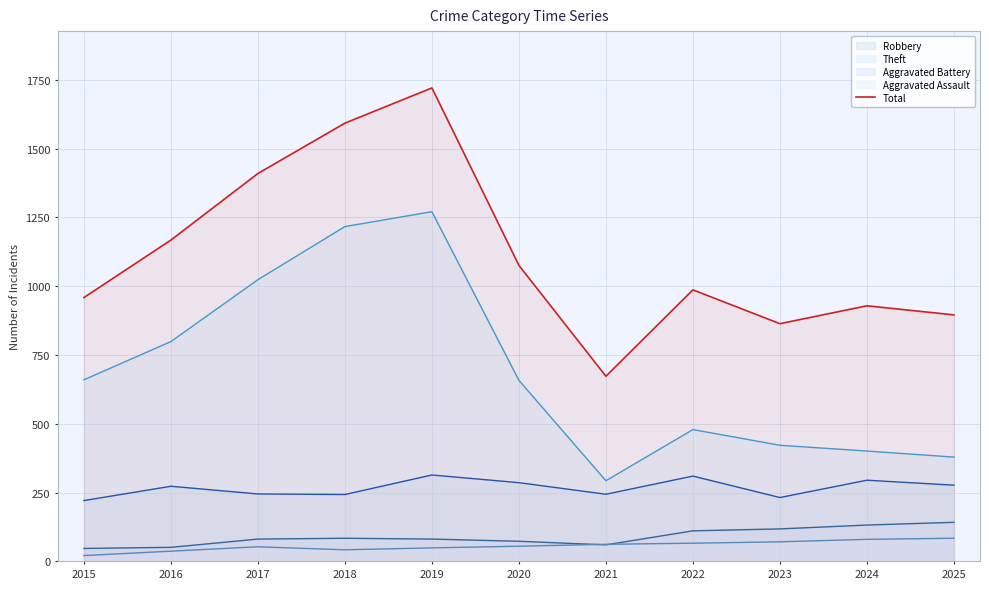

List the labels in order of value, smallest first.

2021, 2023, 2025, 2024, 2015, 2022, 2020, 2016, 2017, 2018, 2019